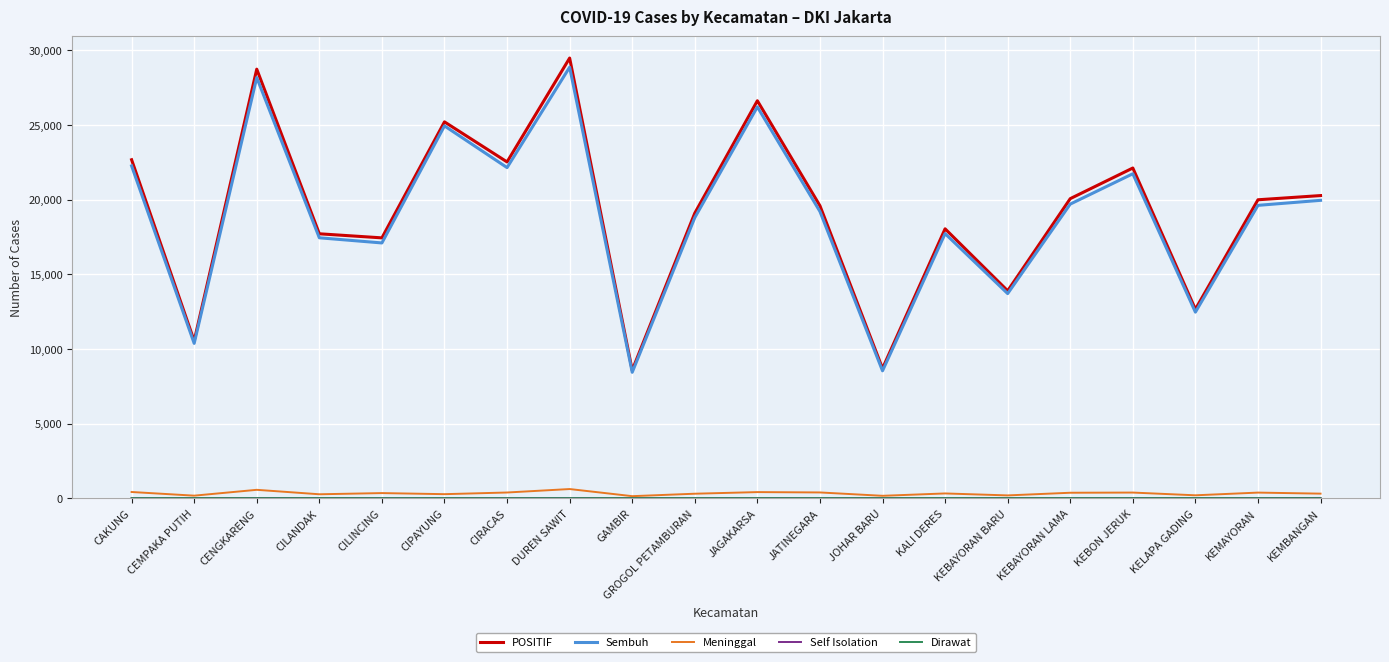

Which series has the widest spread of values?

POSITIF